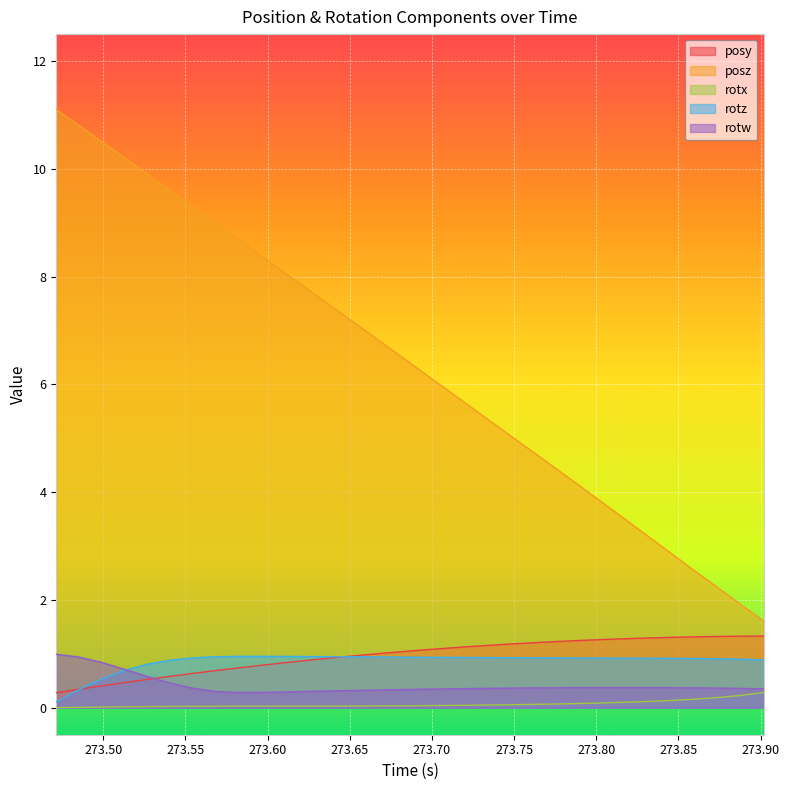

True or false: rotz and posz intersect in this chart.

False